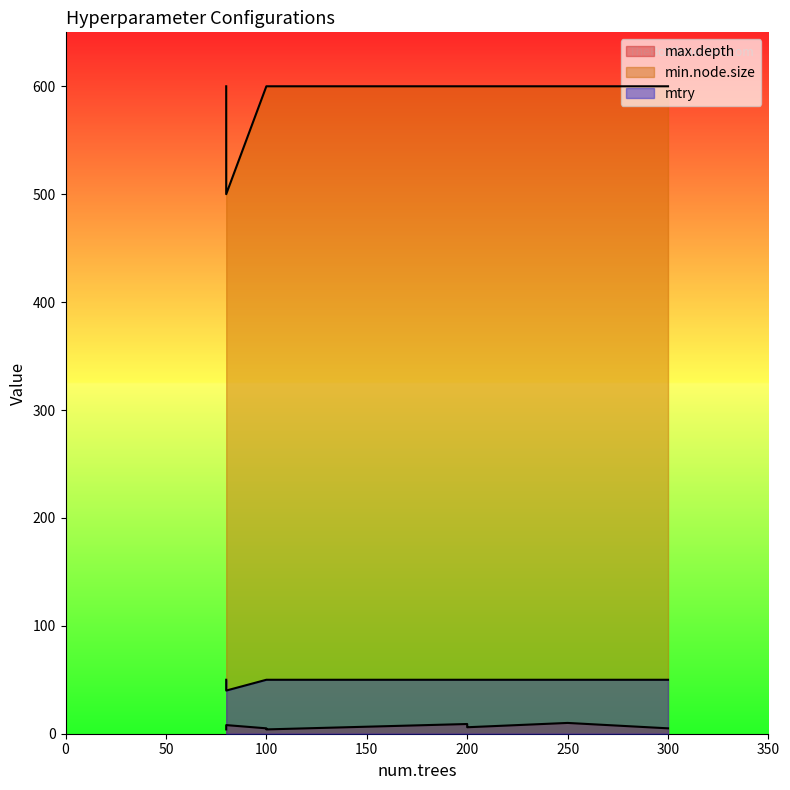

True or false: min.node.size has a value of 124 at 100.

False